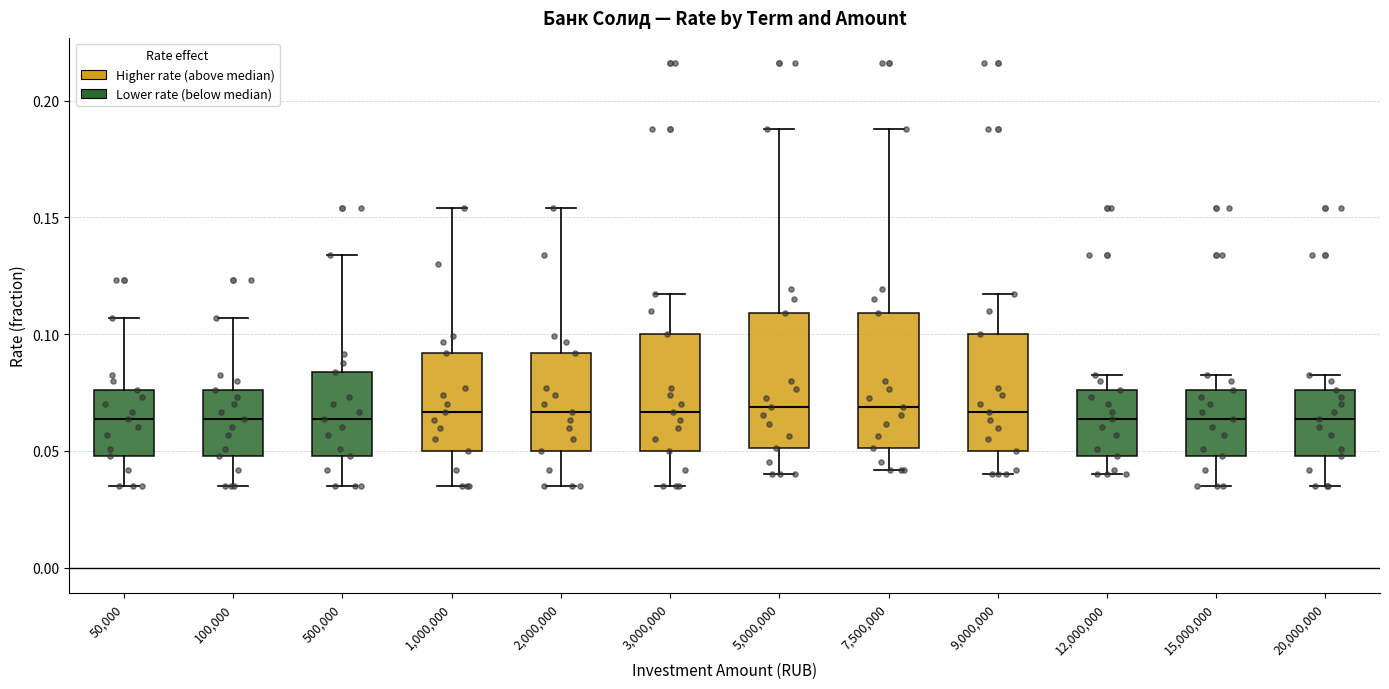

Reading left to right, read every box against the y-axis: the position of its median line, the range the box covers, and the ends of its whiskers. The values are not printed on the chart, so give them approximately, as read against the axis.

50,000: median 0.065, box 0.050 to 0.075, whiskers 0.035 to 0.105
100,000: median 0.065, box 0.050 to 0.075, whiskers 0.035 to 0.105
500,000: median 0.065, box 0.050 to 0.085, whiskers 0.035 to 0.135
1,000,000: median 0.065, box 0.050 to 0.090, whiskers 0.035 to 0.155
2,000,000: median 0.065, box 0.050 to 0.090, whiskers 0.035 to 0.155
3,000,000: median 0.065, box 0.050 to 0.100, whiskers 0.035 to 0.115
5,000,000: median 0.070, box 0.050 to 0.110, whiskers 0.040 to 0.190
7,500,000: median 0.070, box 0.050 to 0.110, whiskers 0.040 to 0.190
9,000,000: median 0.065, box 0.050 to 0.100, whiskers 0.040 to 0.115
12,000,000: median 0.065, box 0.050 to 0.075, whiskers 0.040 to 0.085
15,000,000: median 0.065, box 0.050 to 0.075, whiskers 0.035 to 0.085
20,000,000: median 0.065, box 0.050 to 0.075, whiskers 0.035 to 0.085